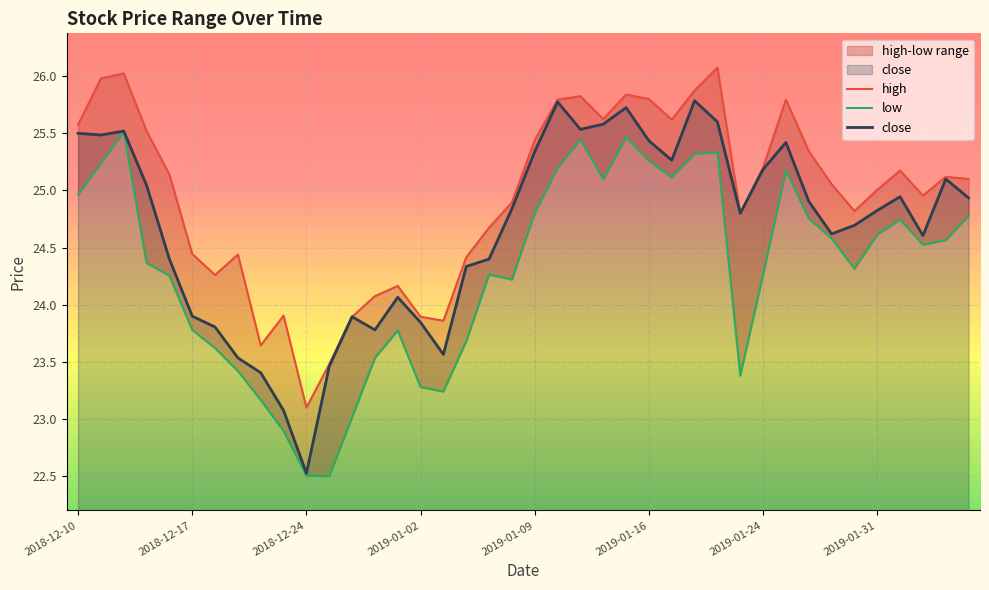

Where does the close series first go above 24?

2018-12-10